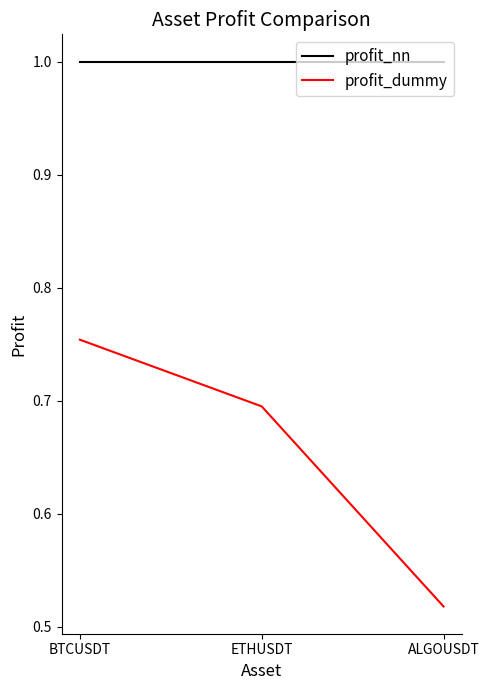

What are all the series names shown in the legend?

profit_nn, profit_dummy